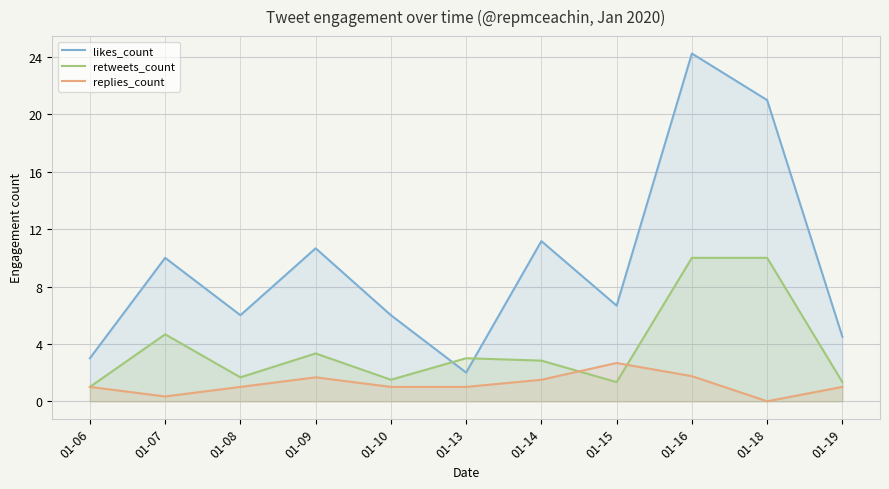

True or false: likes_count and replies_count cross at least once.

False